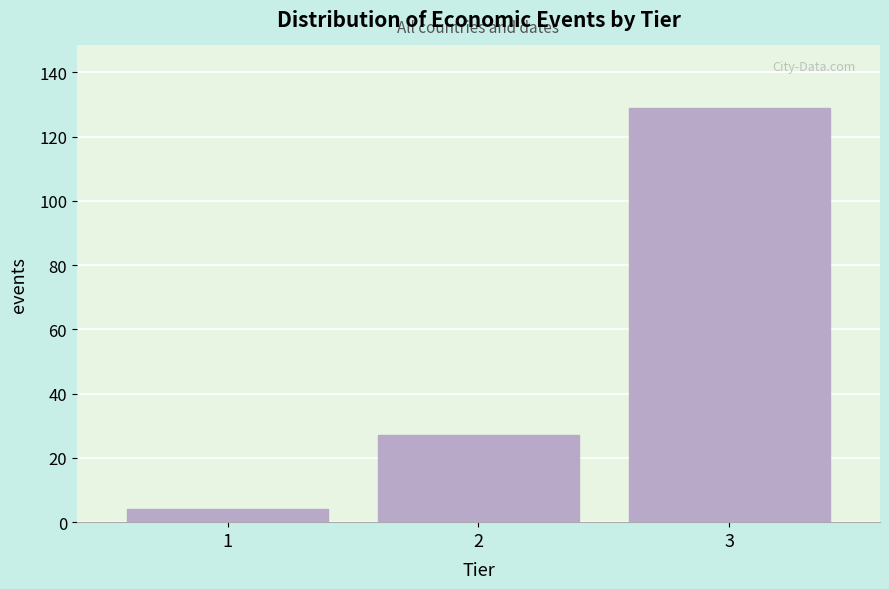

Reading left to right, transcribe all the data shown in this chart.

4	27	129